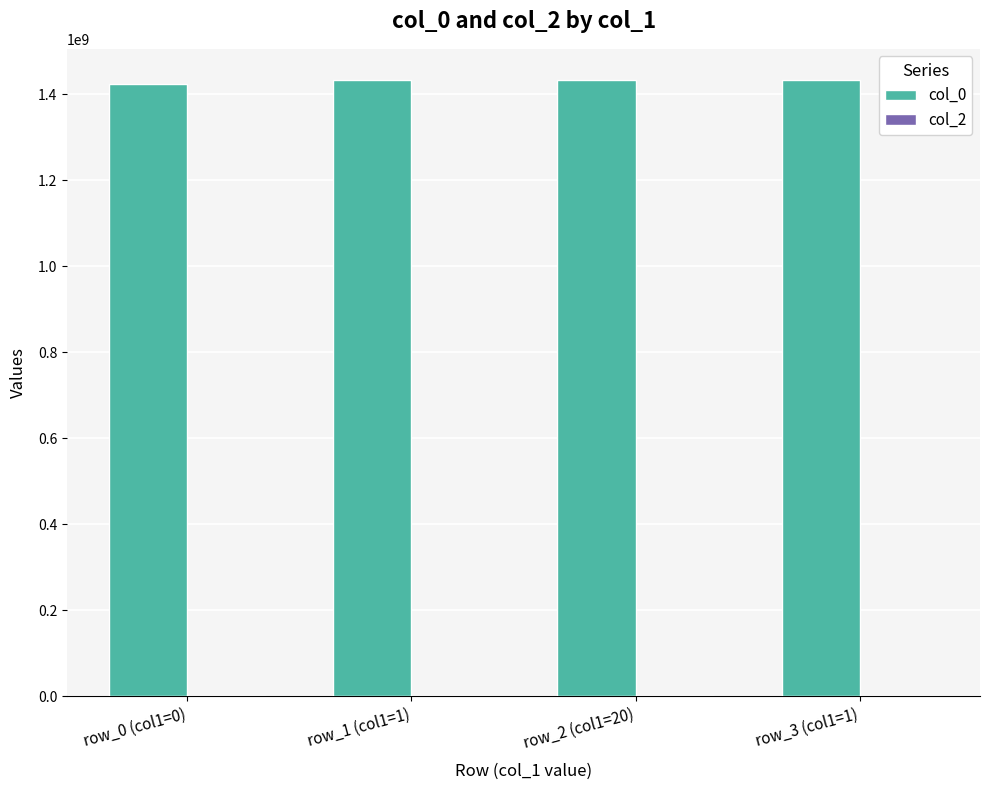

The value of col_0 at row_3 (col1=1) is 605138054. True or false?

False